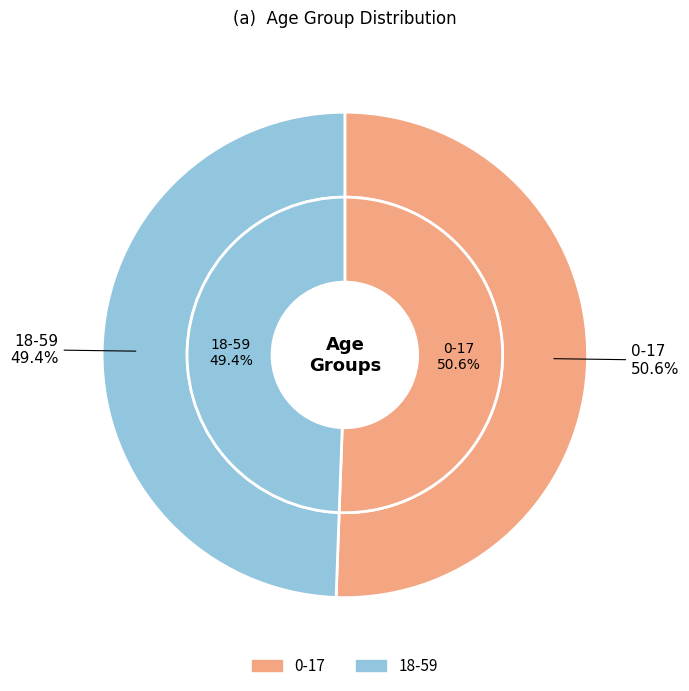

Rank the categories by value from lowest to highest.

18-59, 0-17